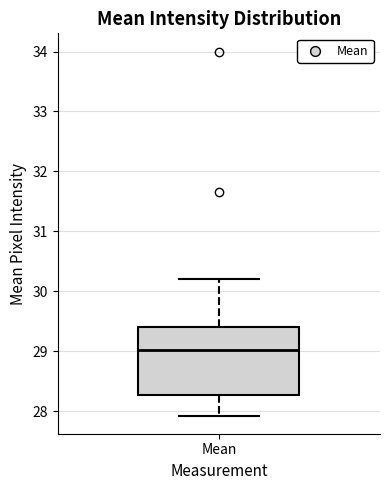

Read this box plot against the y-axis: the position of the median line, the range covered by the box, and the ends of both whiskers. The values are not printed on the chart, so give them approximately, as read against the axis.

median 29.0, box 28.3 to 29.4, whiskers 27.9 to 30.2